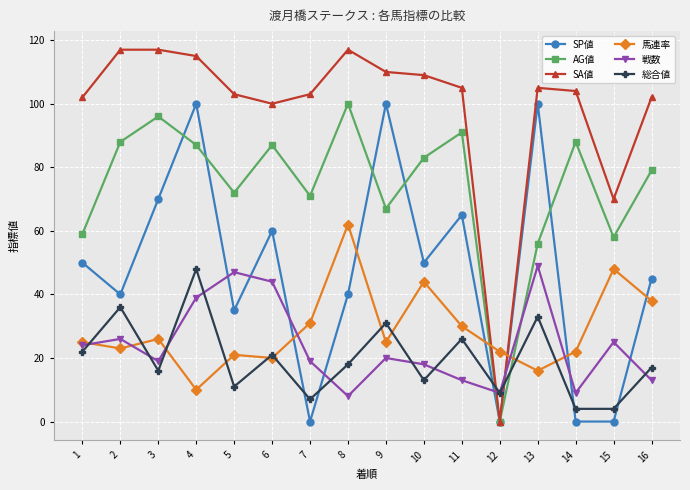

Which series changed the most between 8 and 13?

SP値